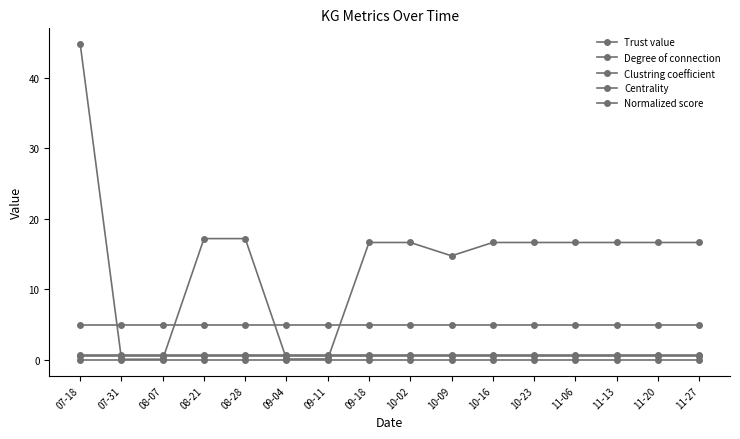

Reading left to right, what are all the values shown in this chart?

Trust value: 0.8	0.8	0.8	0.8	0.8	0.8	0.8	0.8	0.8	0.8	0.8	0.8	0.8	0.8	0.8	0.8
Degree of connection: 5.0	5.0	5.0	5.0	5.0	5.0	5.0	5.0	5.0	5.0	5.0	5.0	5.0	5.0	5.0	5.0
Clustring coefficient: 0.6	0.6	0.6	0.6	0.6	0.6	0.6	0.6	0.6	0.6	0.6	0.6	0.6	0.6	0.6	0.6
Centrality: 0.0	0.0	0.0	0.0	0.0	0.0	0.0	0.0	0.0	0.0	0.0	0.0	0.0	0.0	0.0	0.0
Normalized score: 44.7	0.1	0.1	17.2	17.2	0.1	0.1	16.6	16.6	14.8	16.6	16.6	16.6	16.6	16.6	16.6